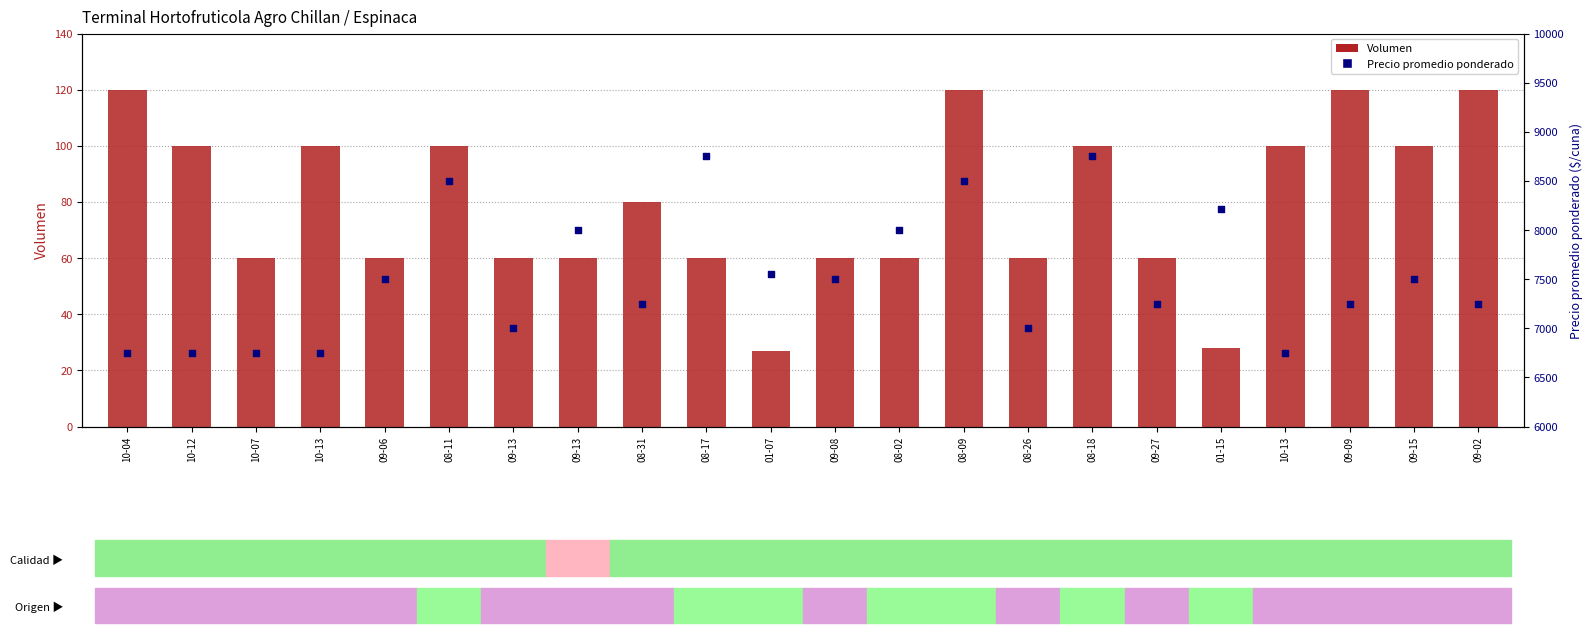

Which series contains the lowest Y value?

Volumen